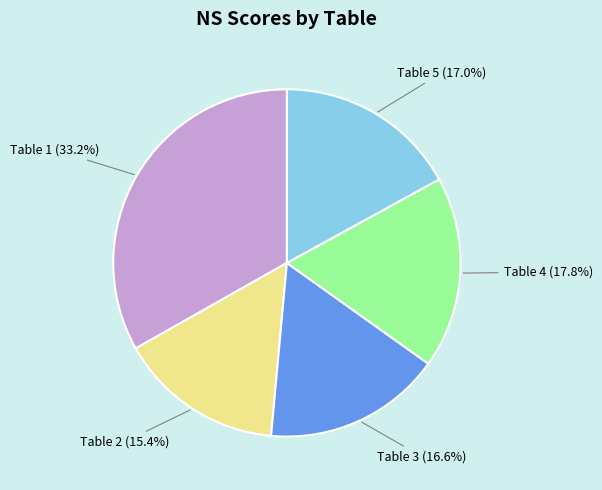

Is there a majority slice in this chart?

No